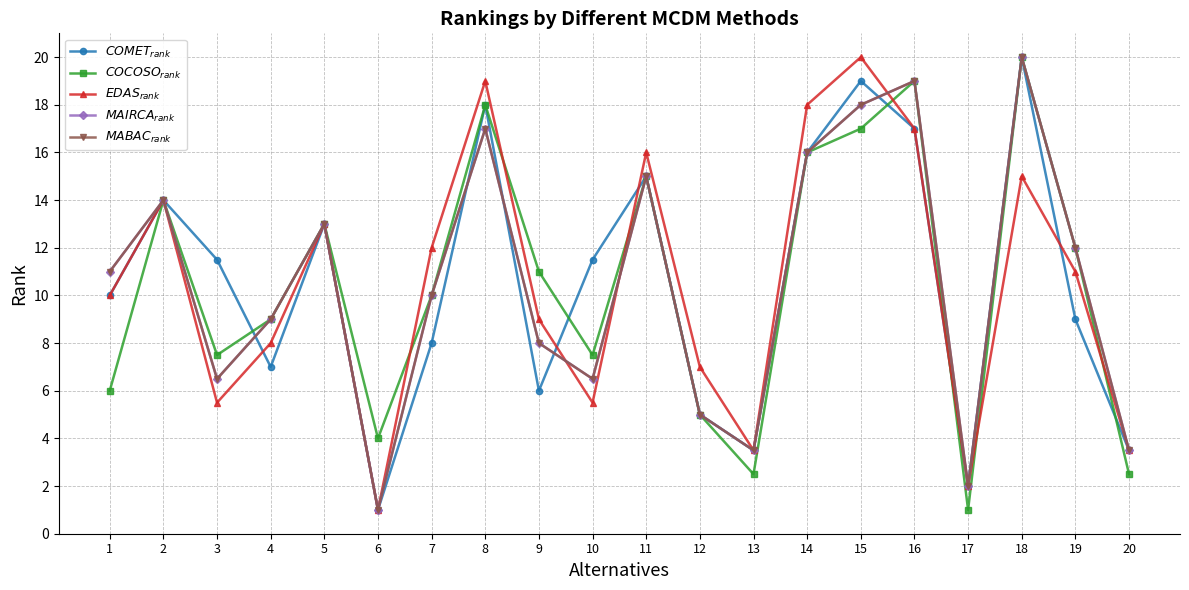

Between 7 and 15, which series saw the biggest shift?

$COMET_{rank}$